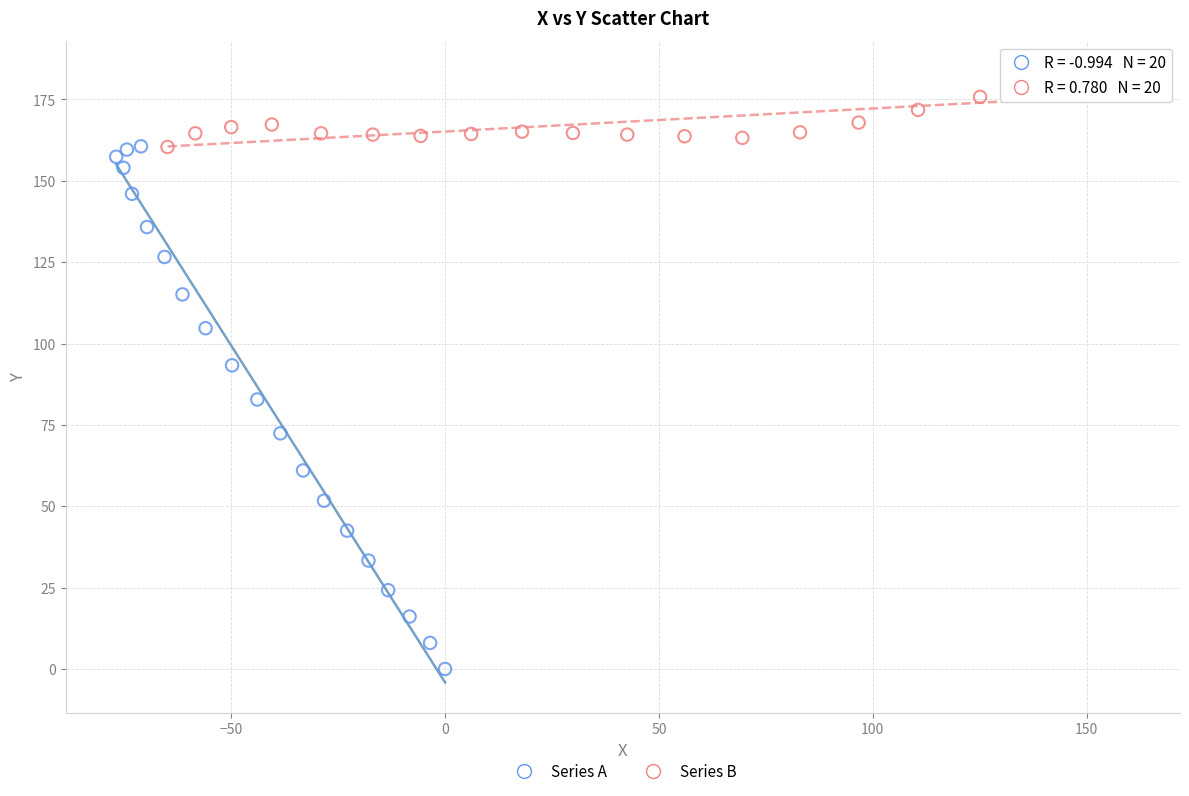

What are all the series names shown in the legend?

Series A, Series B